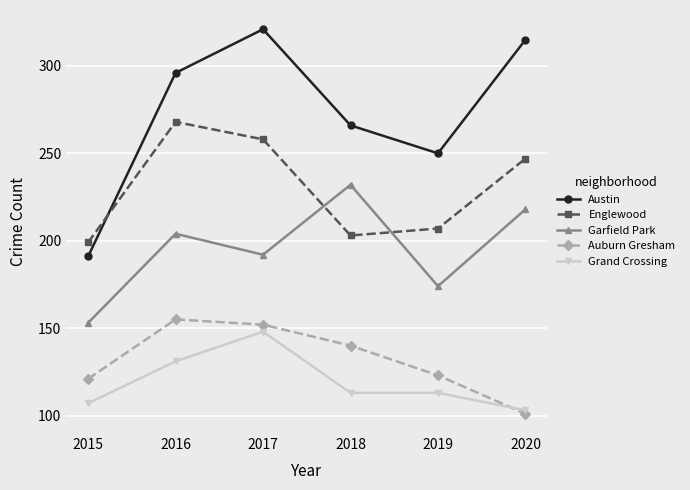

Count the number of categories in the chart.

6